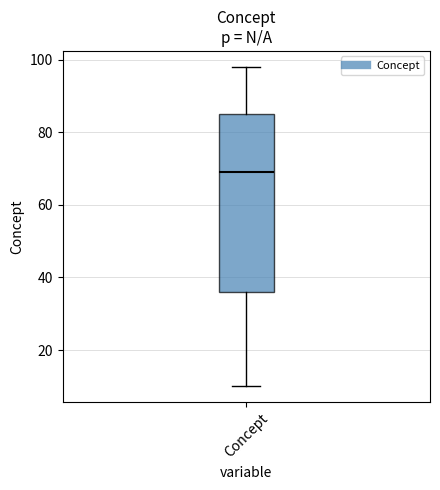

Where is the lower edge of the box for Concept on the y-axis? The values are not printed on the chart, so give them approximately, as read against the axis.

36